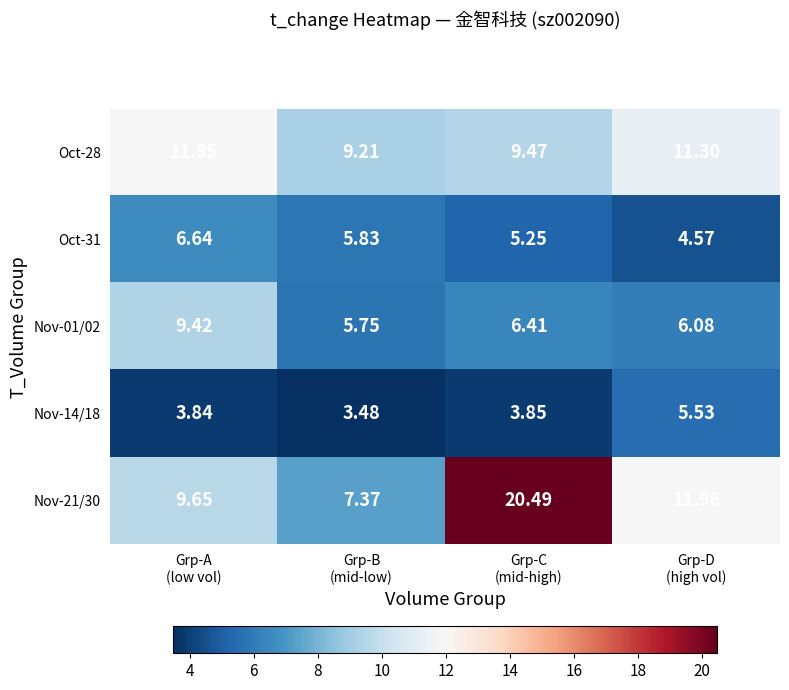

What is the total value across all series at Grp-A
(low vol)?

41.5